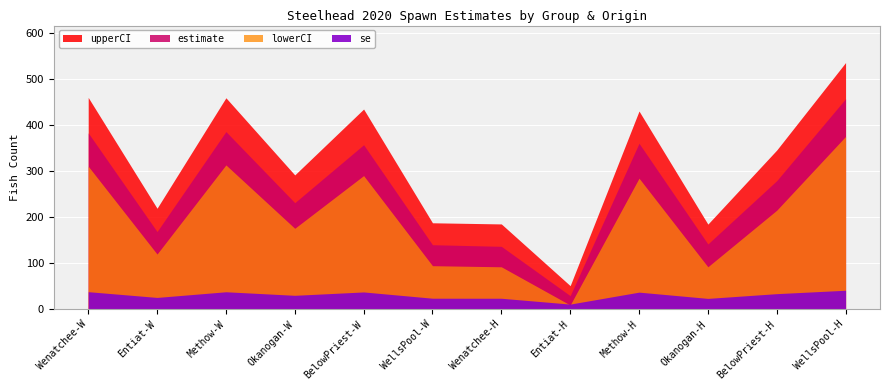

Rank the series by their maximum value, from highest to lowest.

upperCI, estimate, lowerCI, se